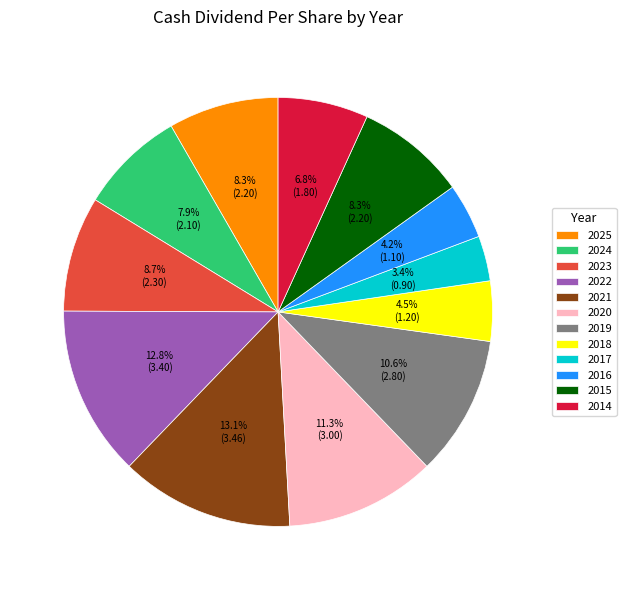

What percentage is NOT represented by 2020?

88.7%